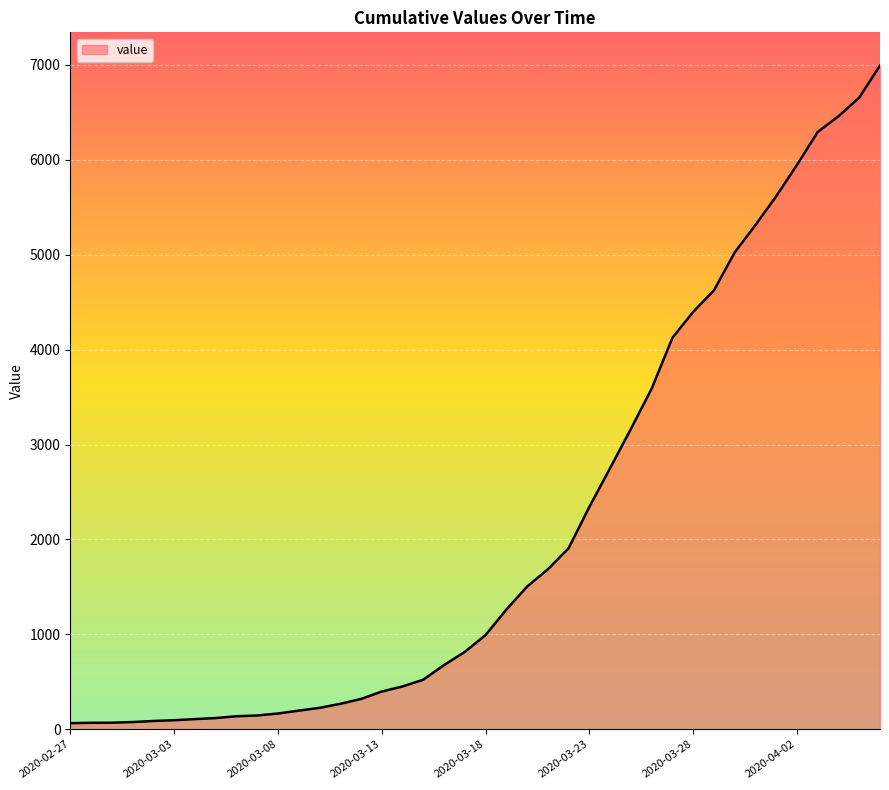

What is the greatest value displayed?

6994